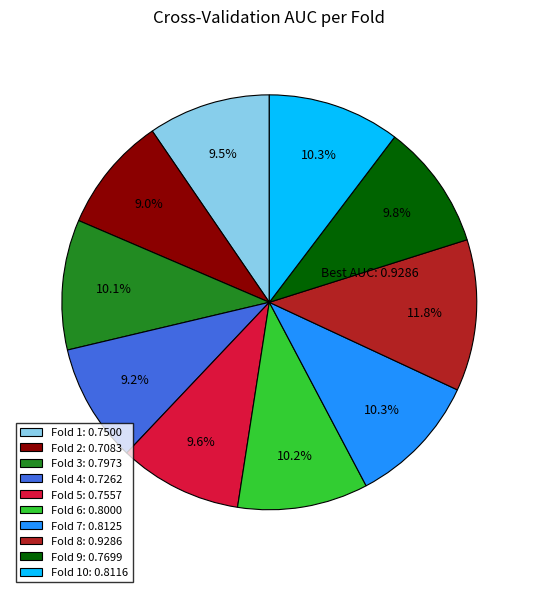

Is the sum of Fold 8: 0.9286 and Fold 2: 0.7083 greater than half?

No